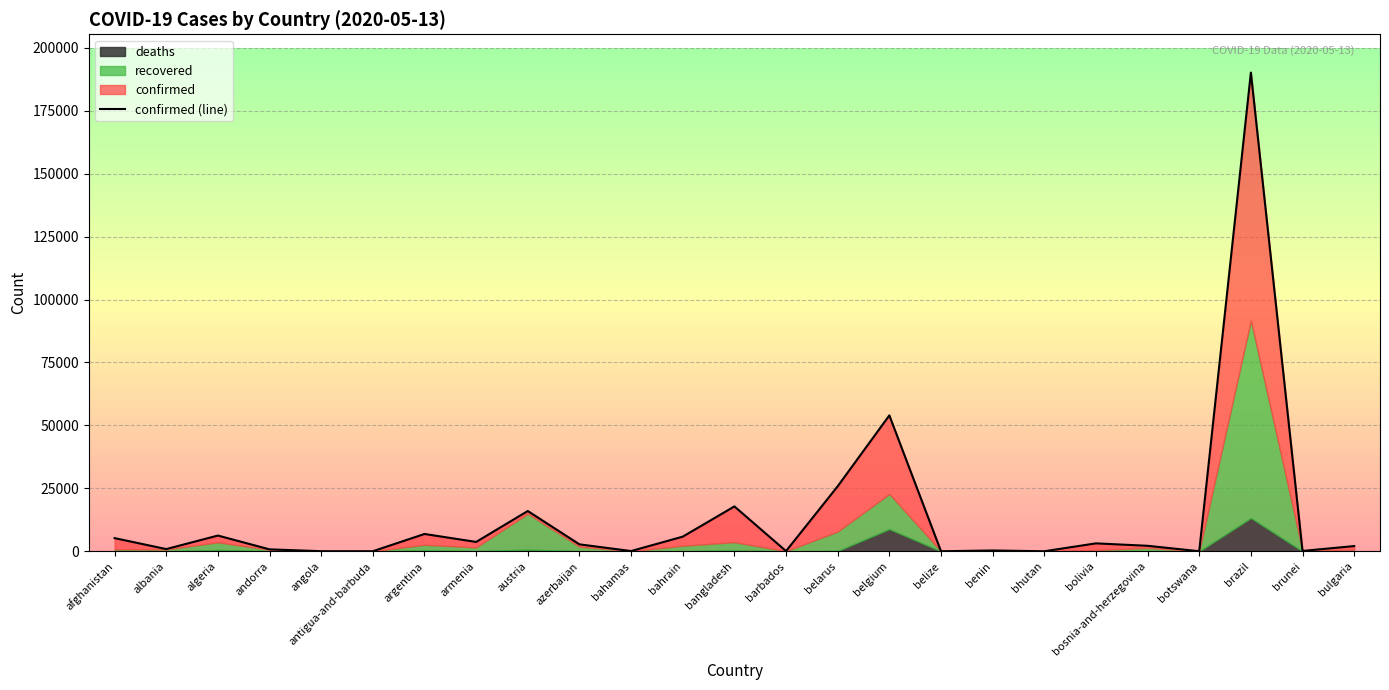

Reading left to right, list all the values displayed in this chart.

afghanistan=5226	albania=880	algeria=6253	andorra=760	angola=45	antigua-and-barbuda=25	argentina=6879	armenia=3718	austria=15997	azerbaijan=2758	bahamas=94	bahrain=5816	bangladesh=17822	barbados=85	belarus=25825	belgium=53981	belize=18	benin=327	bhutan=15	bolivia=3148	bosnia-and-herzegovina=2181	botswana=24	brazil=190137	brunei=141	bulgaria=2069